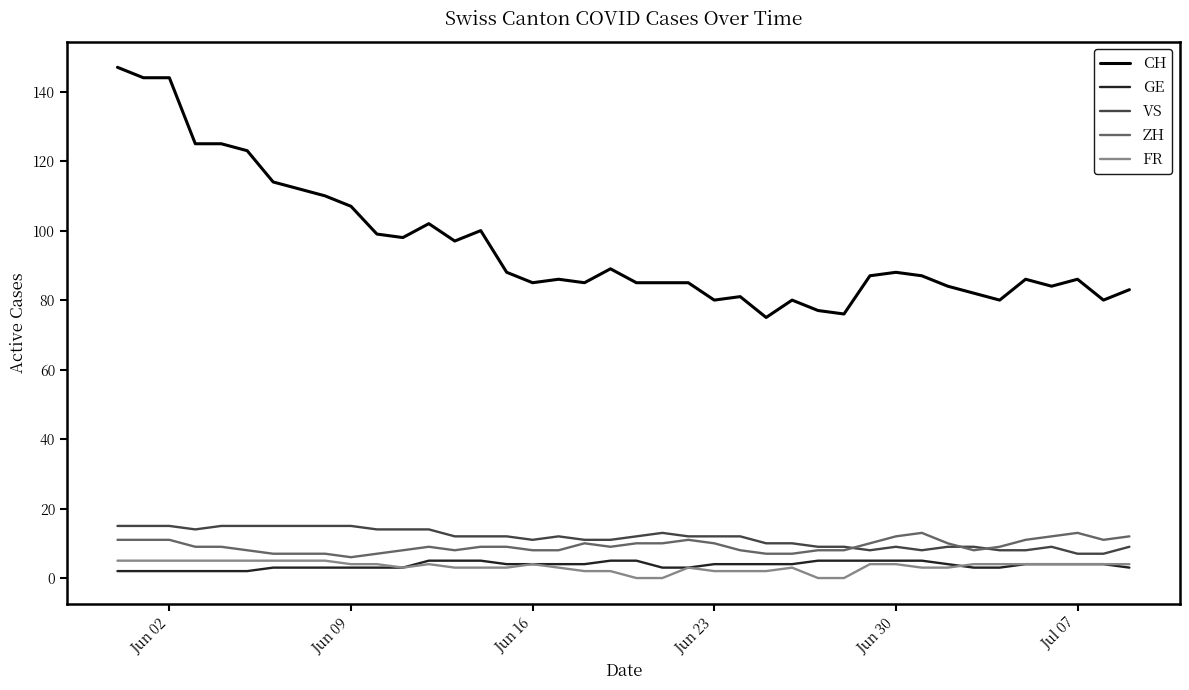

Is this an area chart (filled region under the line)?

No